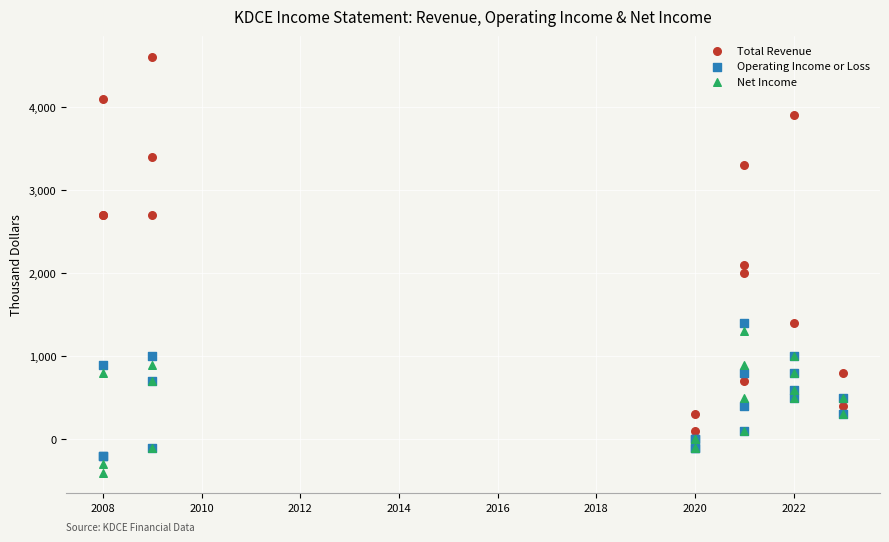

In the Total Revenue series, what Y value is closest to 2300?

2100